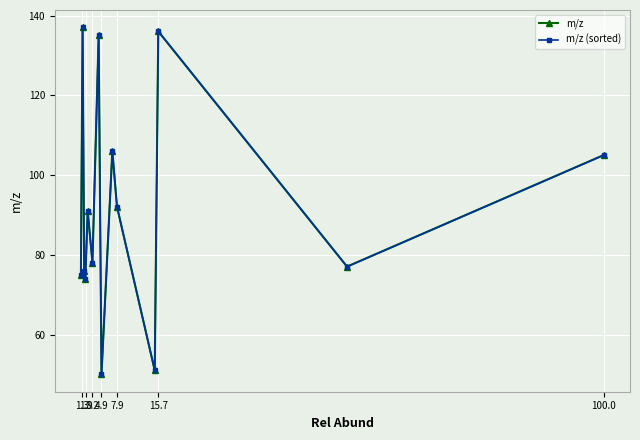

What is the maximum value for m/z?

137.1